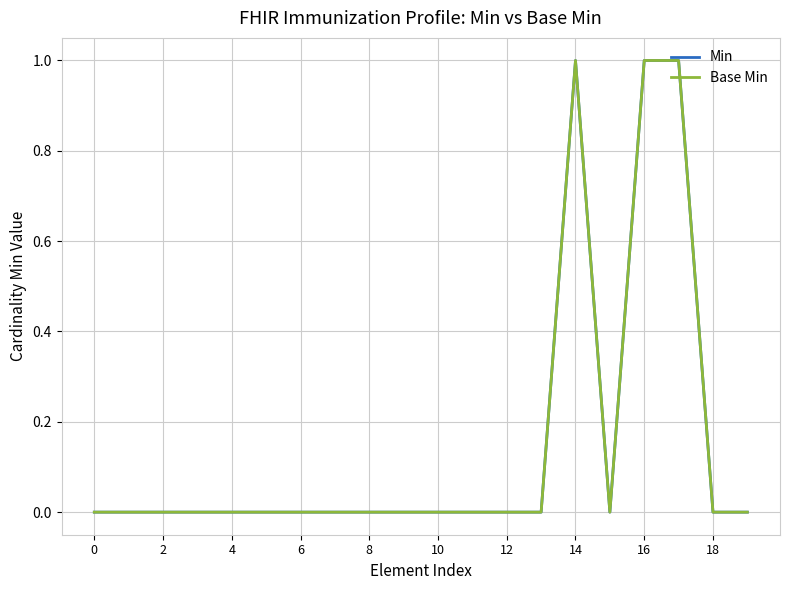

Does the chart display data point markers on the line(s)?

No